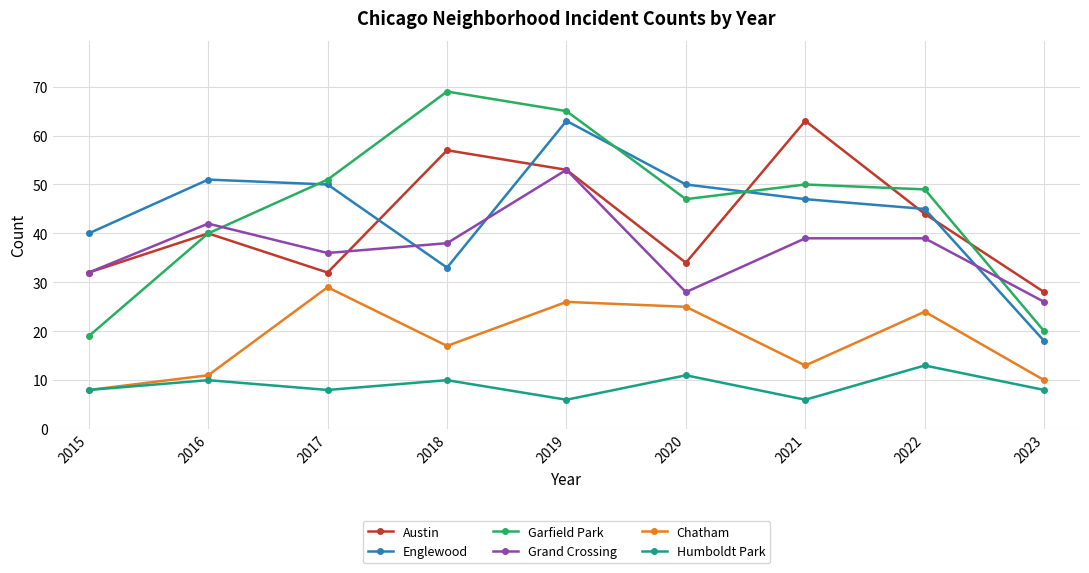

How many lines are shown in the chart?

6